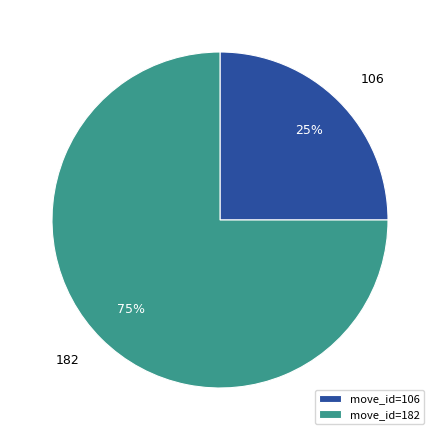

Is it true that 106 is 25% of the pie?

True